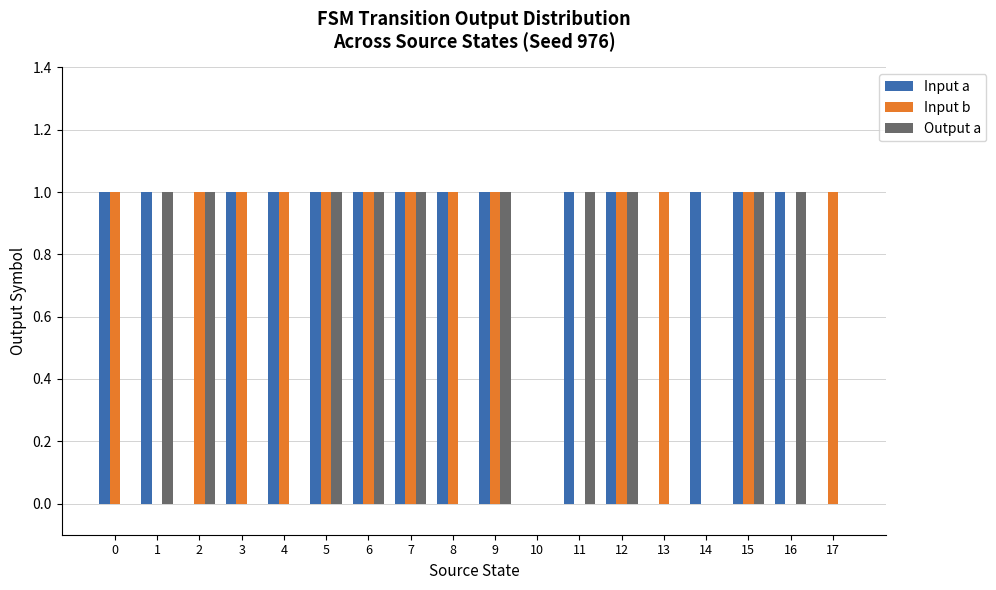

What is the total value across all series at 6?

3